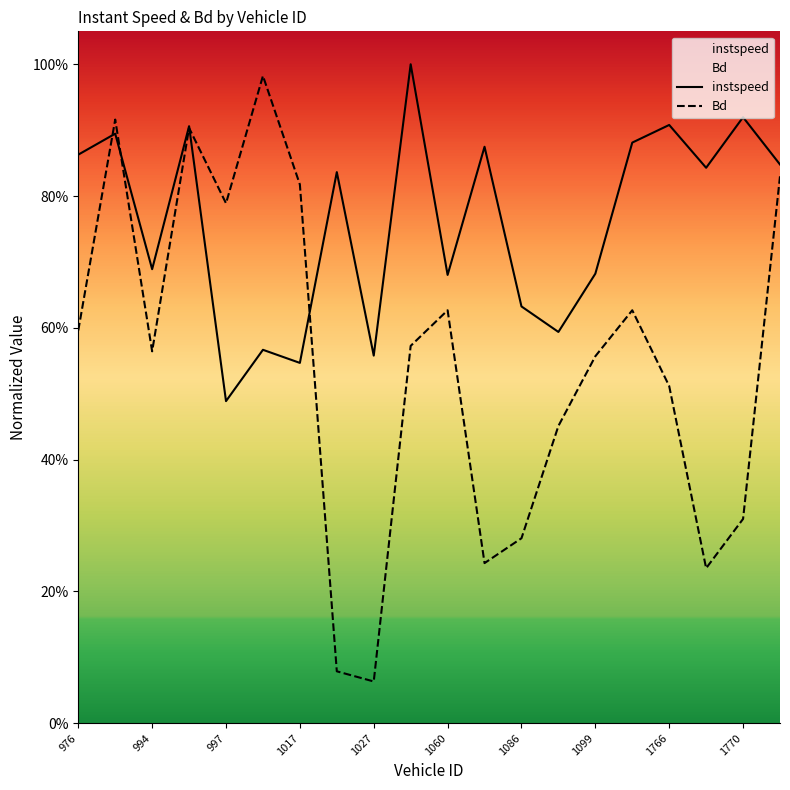

What is the smallest value displayed?

0.1